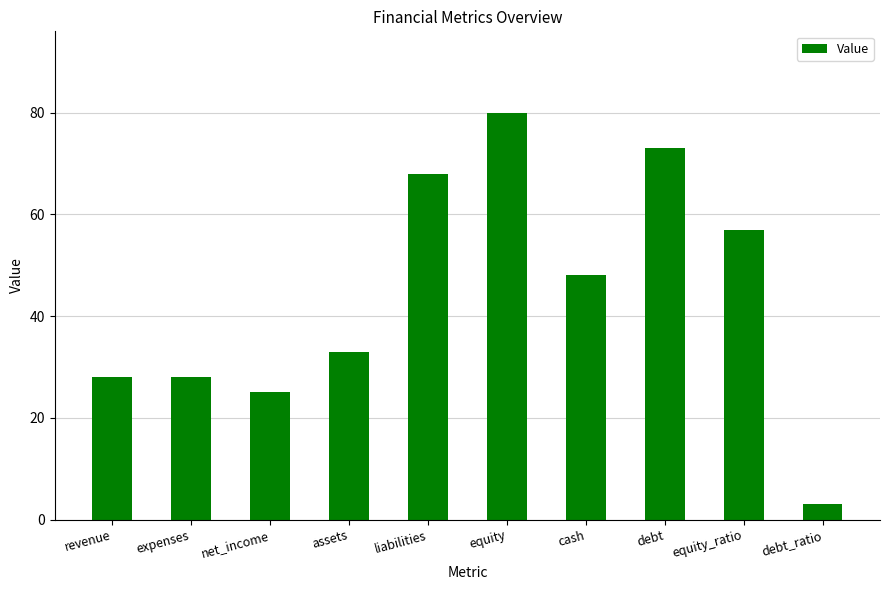

What is the value of the 9th bar from the left?

57